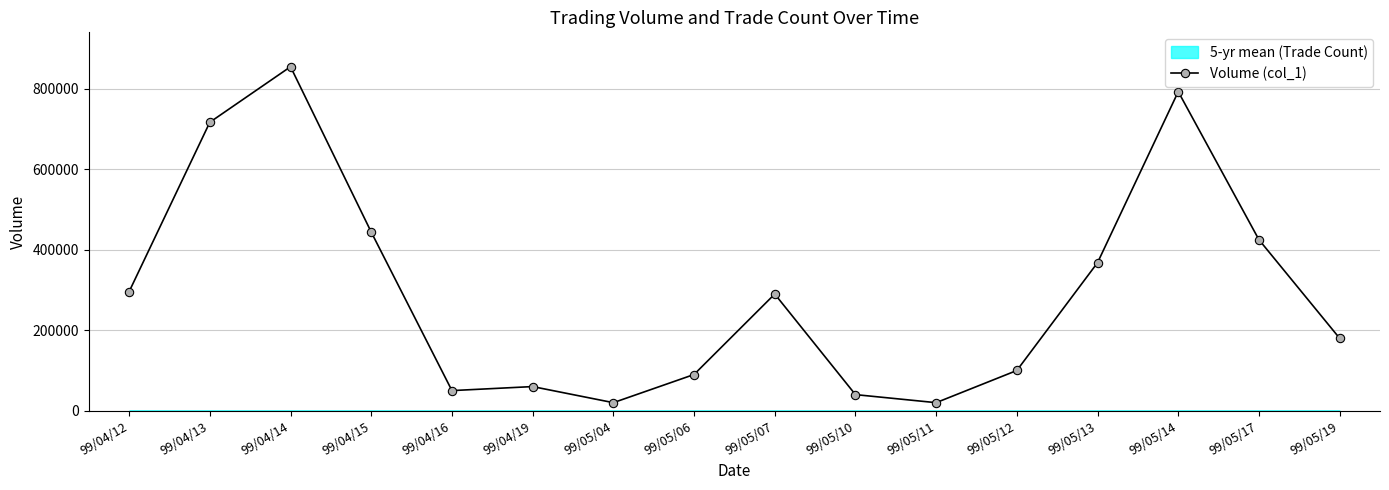

What is the sum of the values at 99/05/12 and 99/05/10?

140000